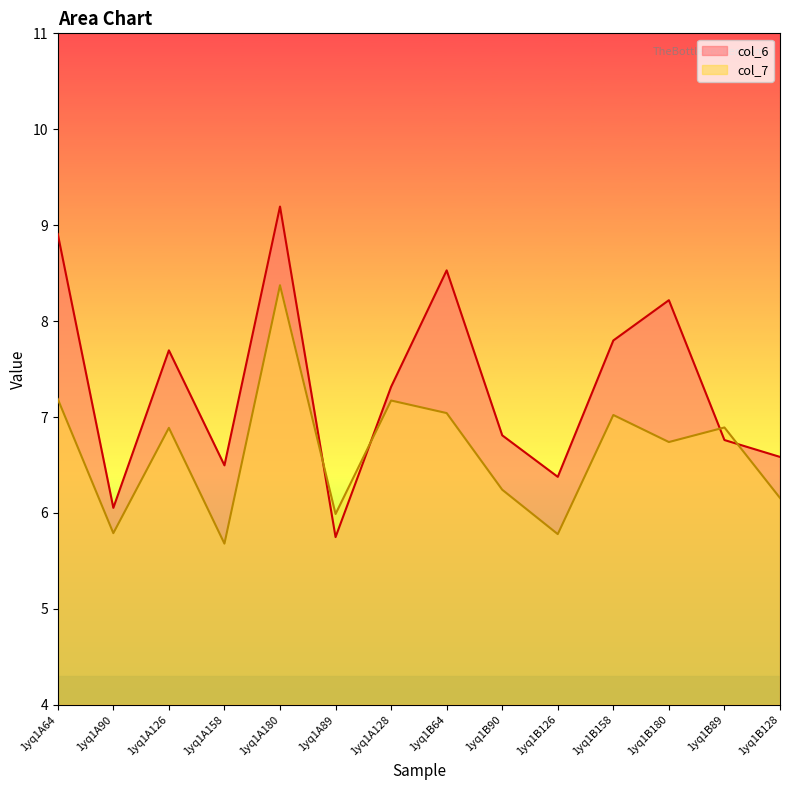

Rank the categories by col_7 value from highest to lowest.

1yq1A180, 1yq1A64, 1yq1A128, 1yq1B64, 1yq1B158, 1yq1B89, 1yq1A126, 1yq1B180, 1yq1B90, 1yq1B128, 1yq1A89, 1yq1A90, 1yq1B126, 1yq1A158